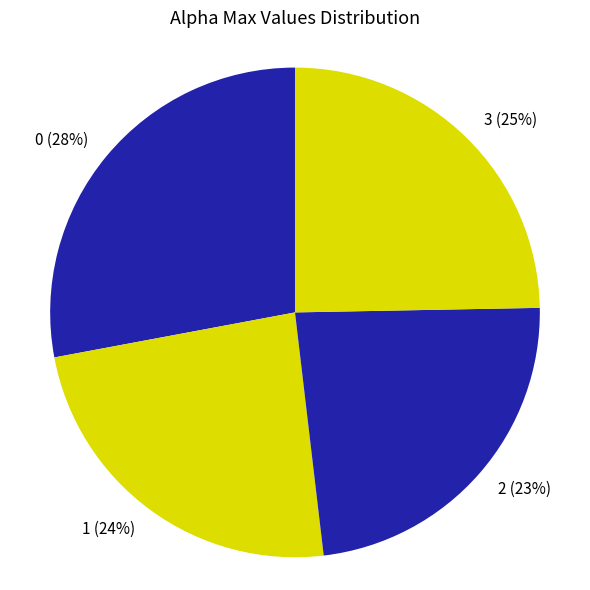

Does any single category account for the majority?

No